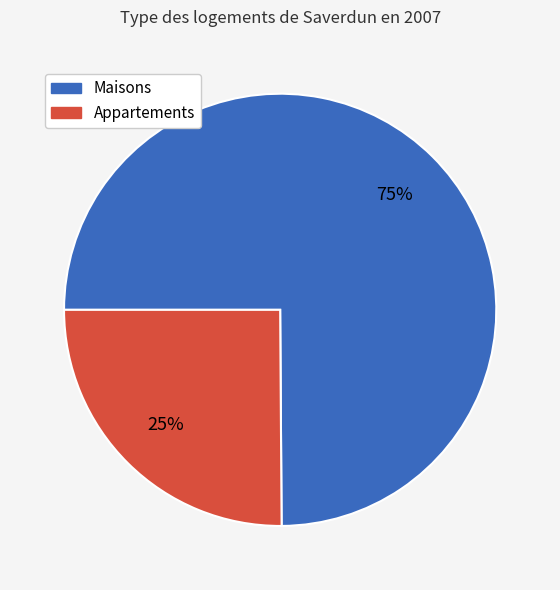

To the nearest percent, what is the average slice percentage?

50%